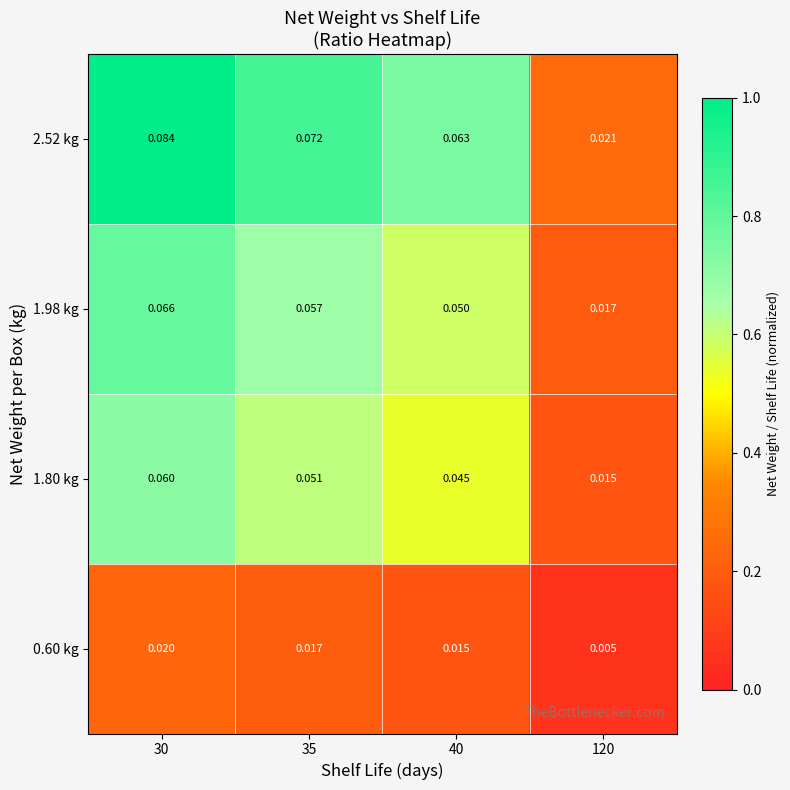

How many data points does each series have?

4